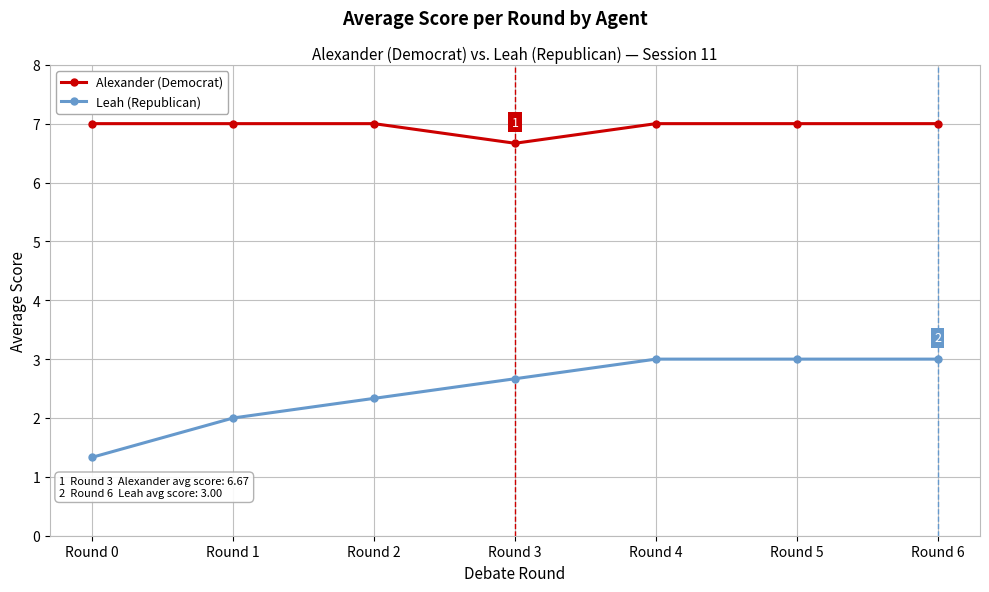

Which series has the largest total across all categories?

Alexander (Democrat)